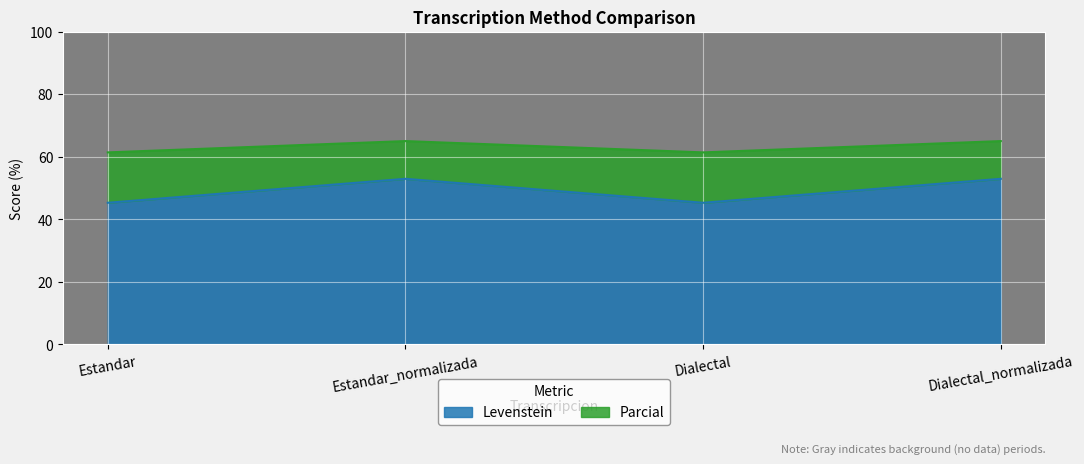

Which category has the highest value in the Parcial series?

Estandar_normalizada